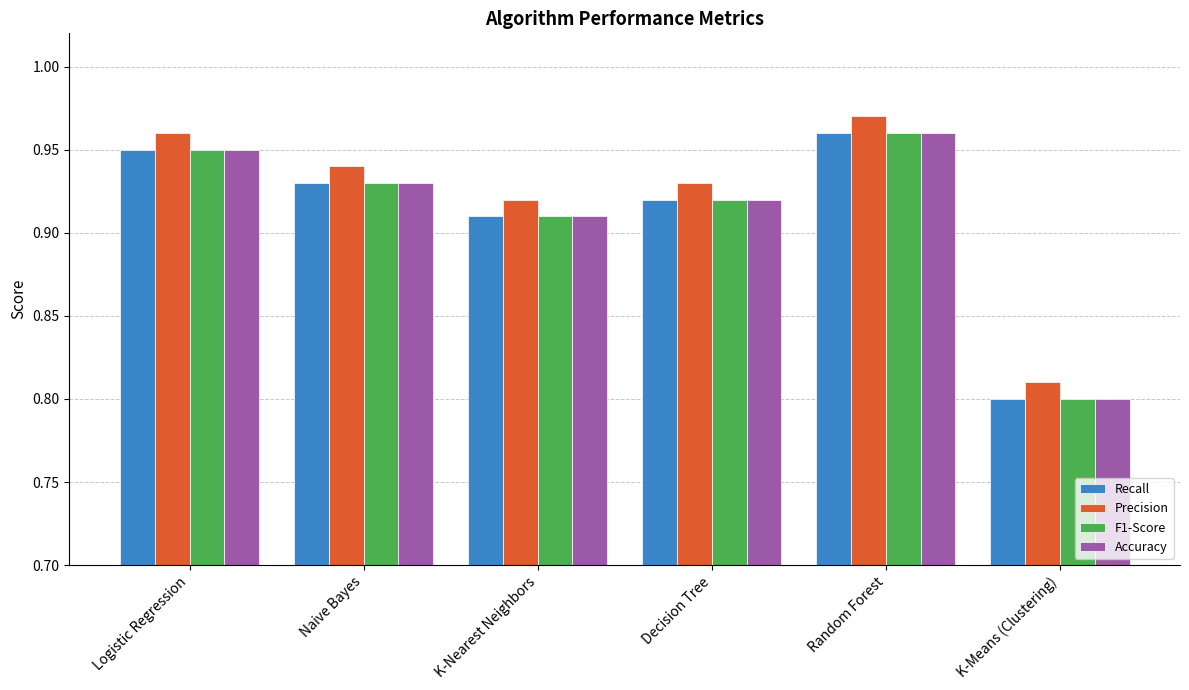

At which category does the chart reach its peak across all series?

Random Forest